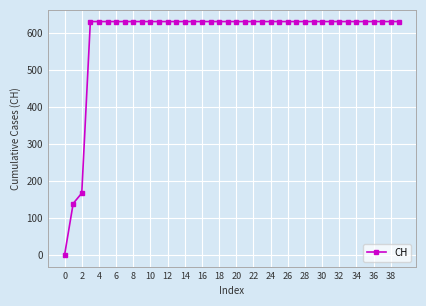

Does the chart display data point markers on the line(s)?

Yes